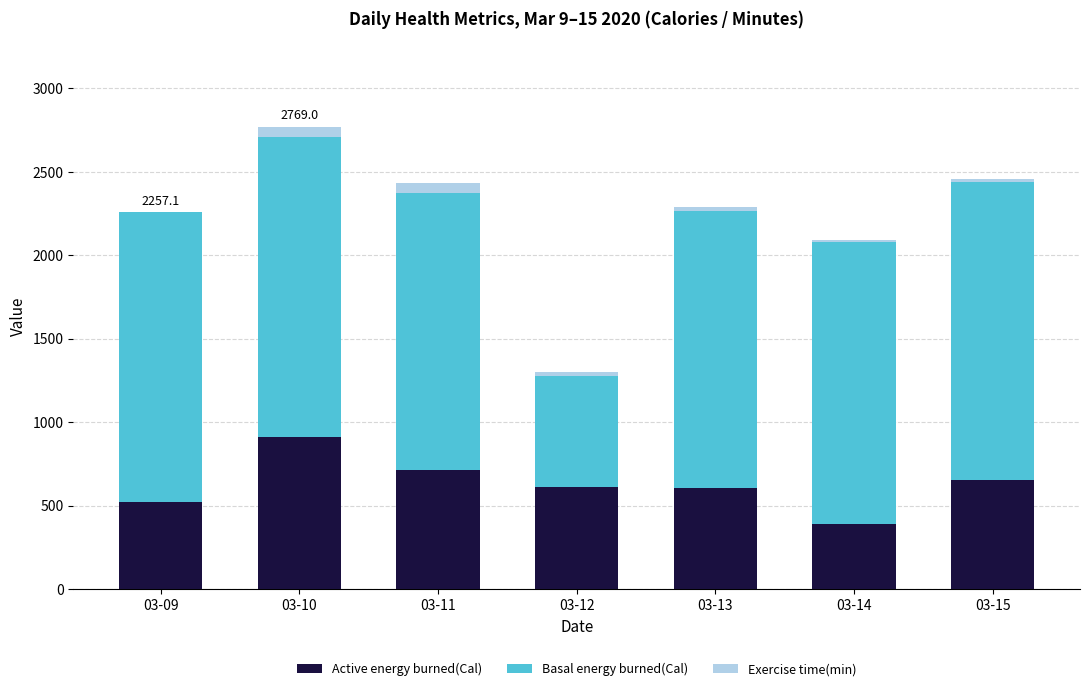

What is the highest value of the Active energy burned(Cal) series?

914.2